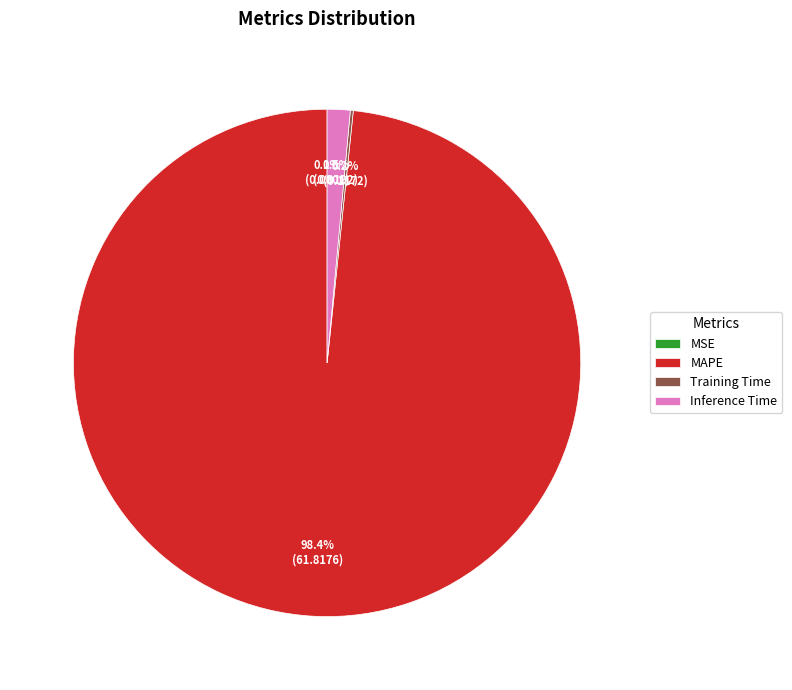

Does MAPE represent more than half of the total?

Yes